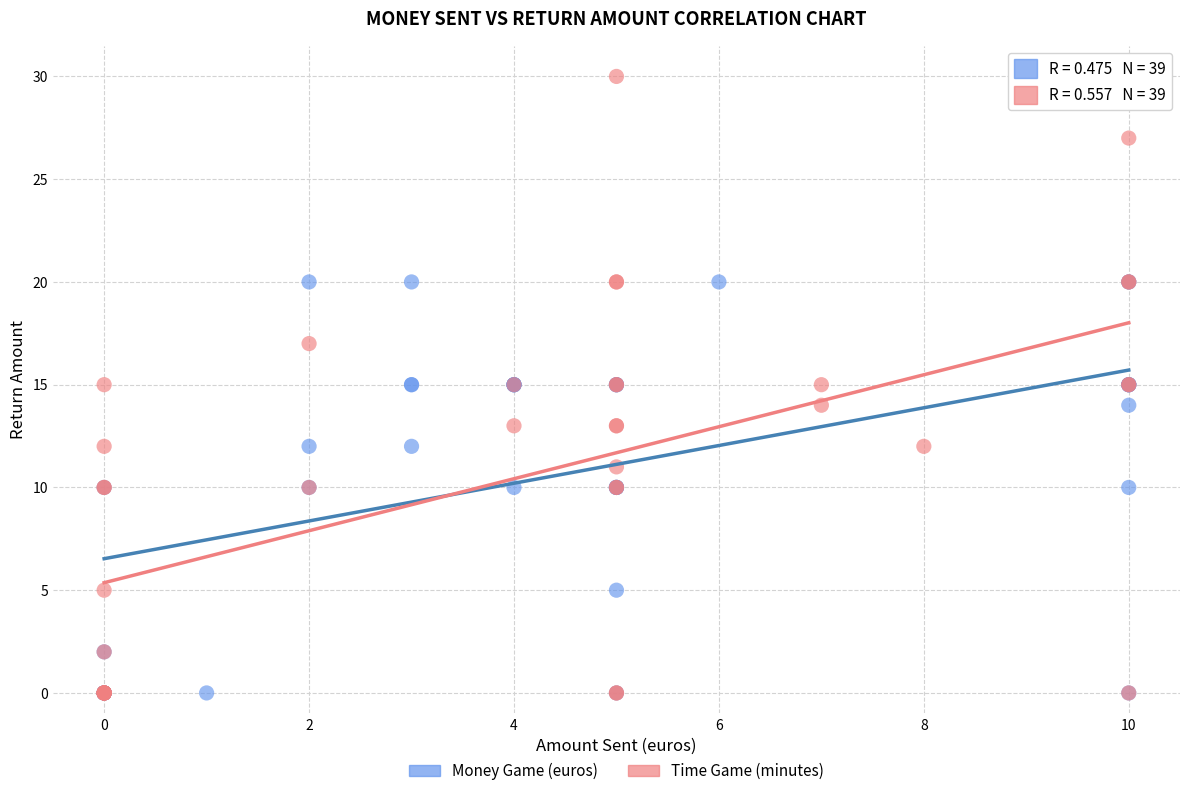

Which series reaches the maximum Y coordinate?

Time Game (minutes)